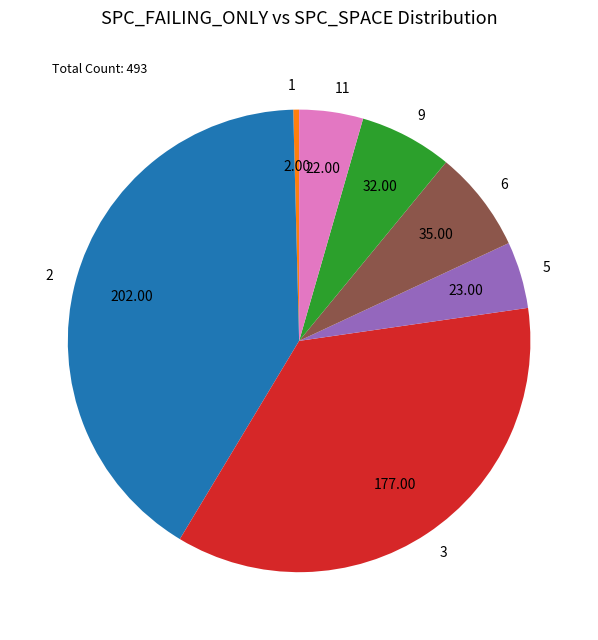

Is there a majority slice in this chart?

No